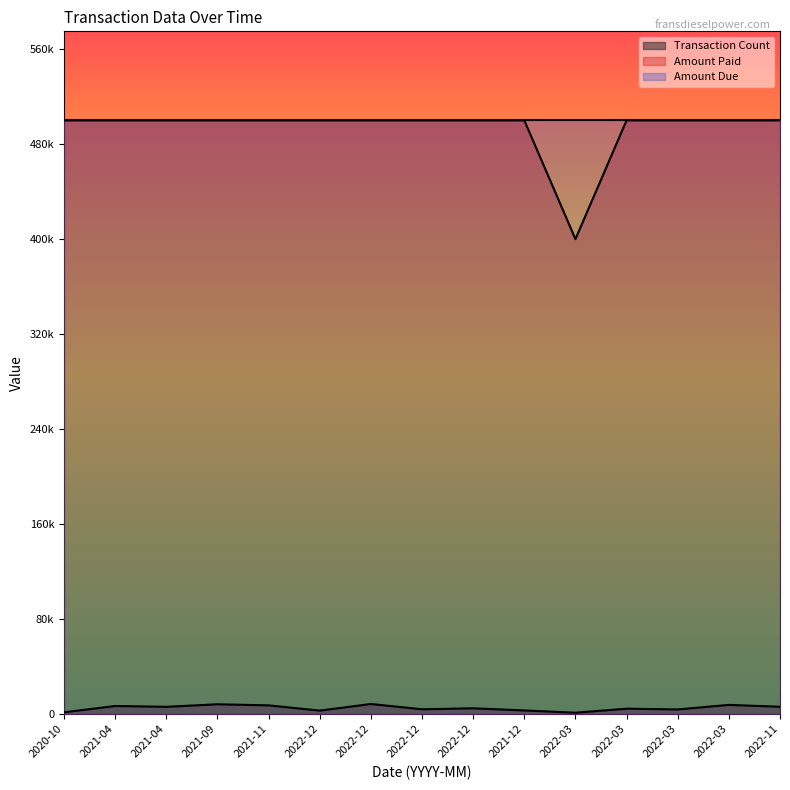

The Amount Paid series shows 500000 at 2022-12. True or false?

True